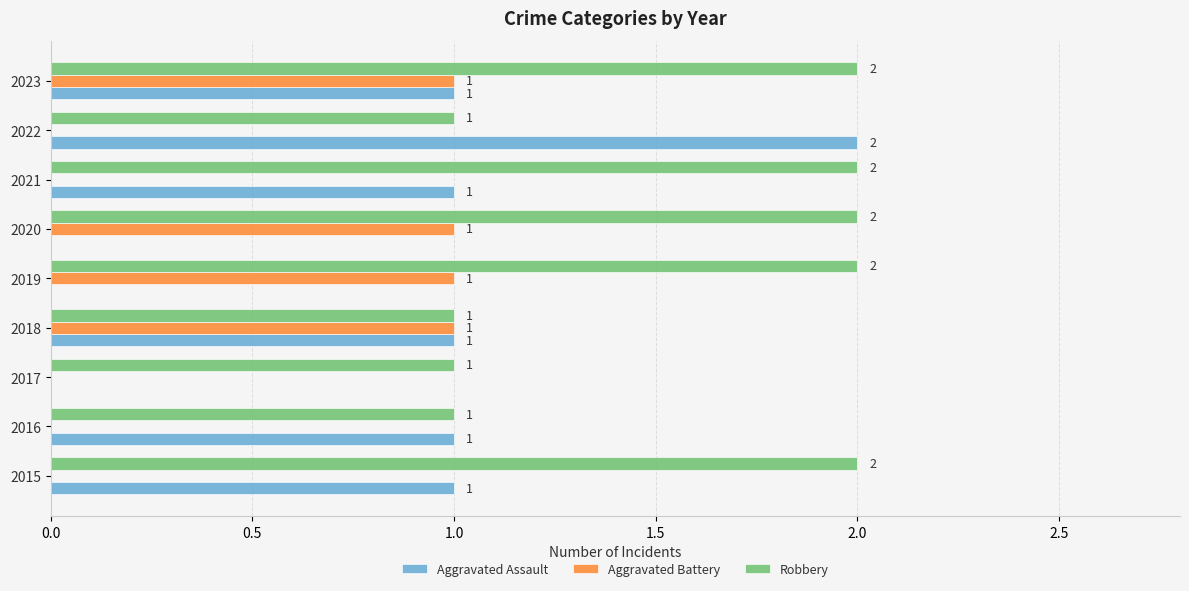

What are all the series names shown in the legend?

Aggravated Assault, Aggravated Battery, Robbery